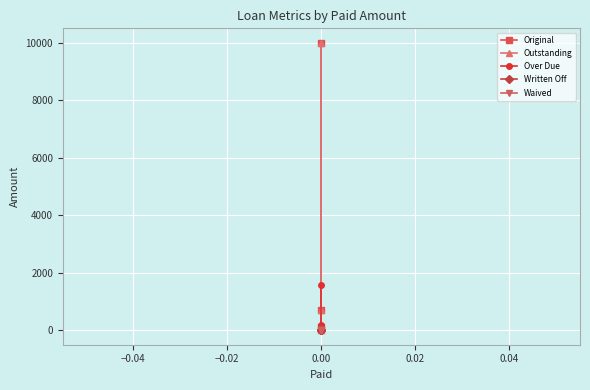

Count the number of categories in the chart.

4